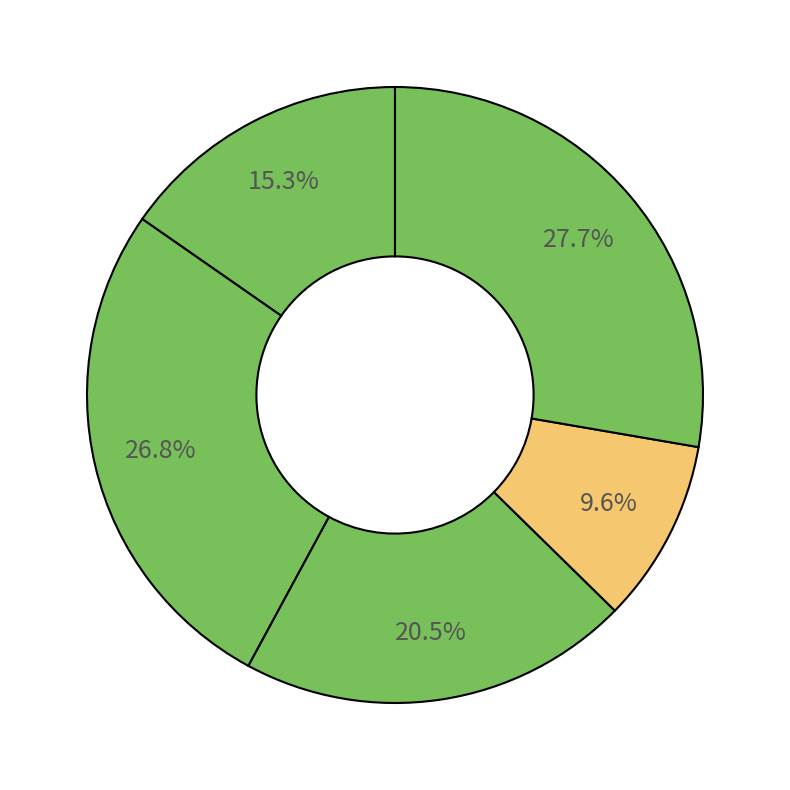

How many slices are in this pie chart?

5